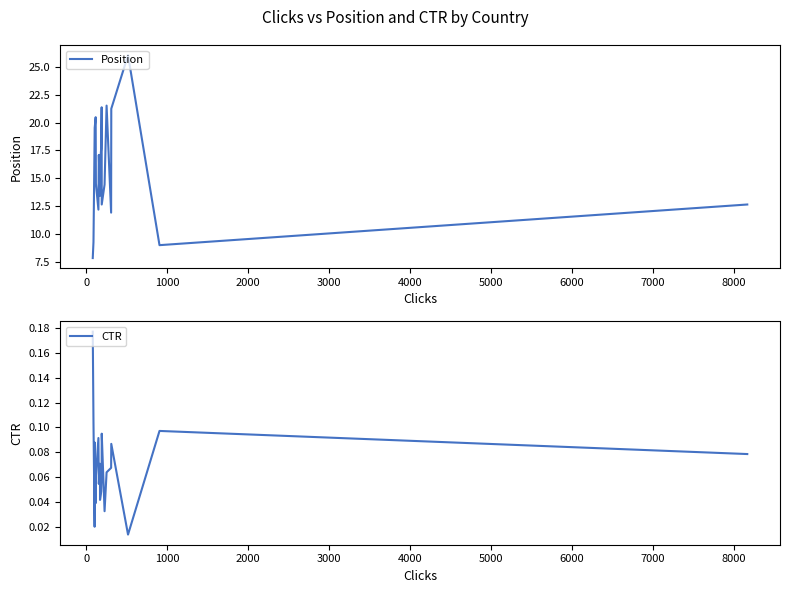

What is the highest value of the Position series?

26.1